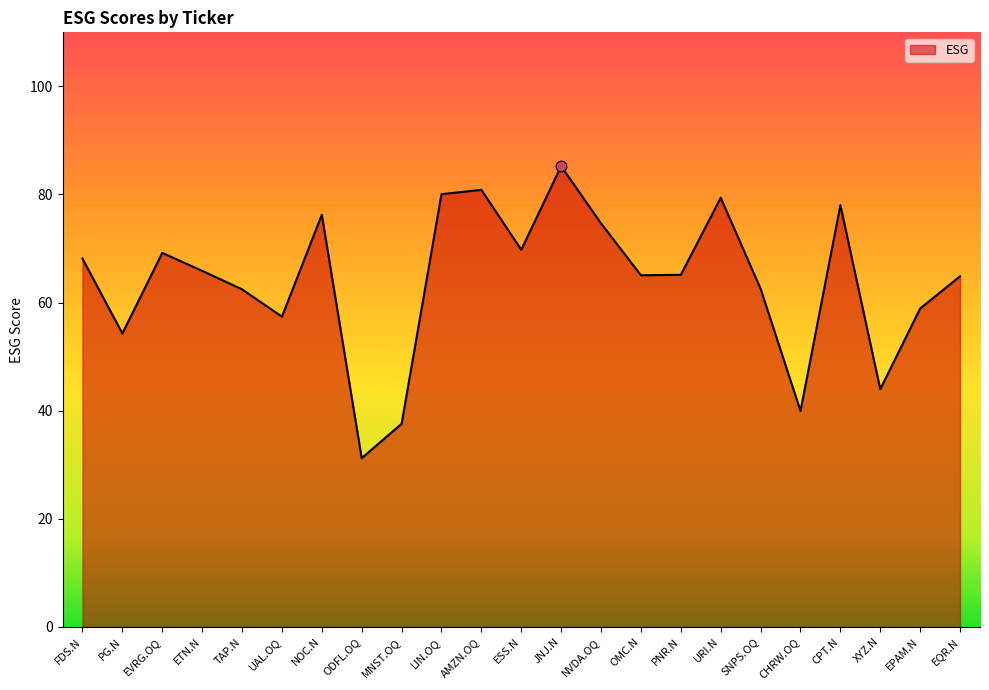

What is the change in value from FDS.N to PNR.N?

-3.0